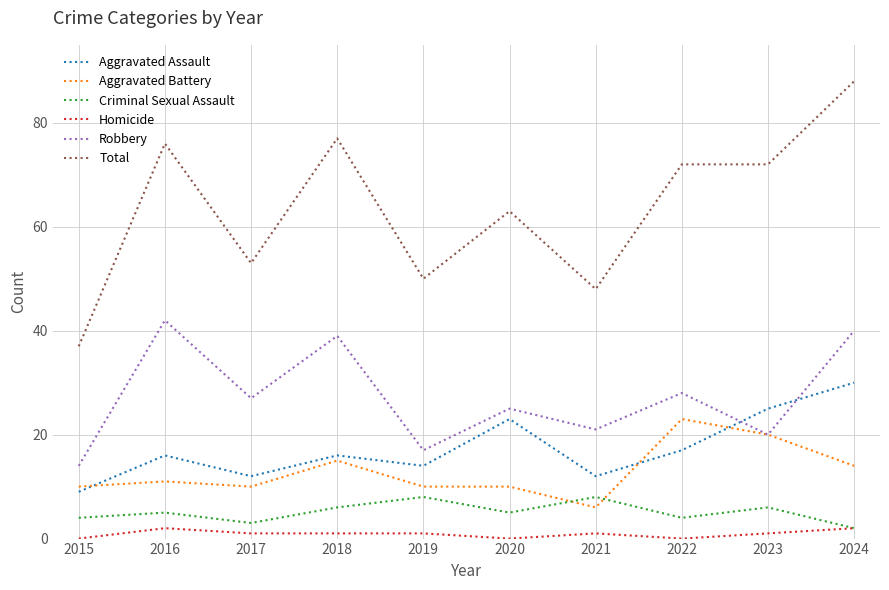

What is the minimum value for Aggravated Assault?

9